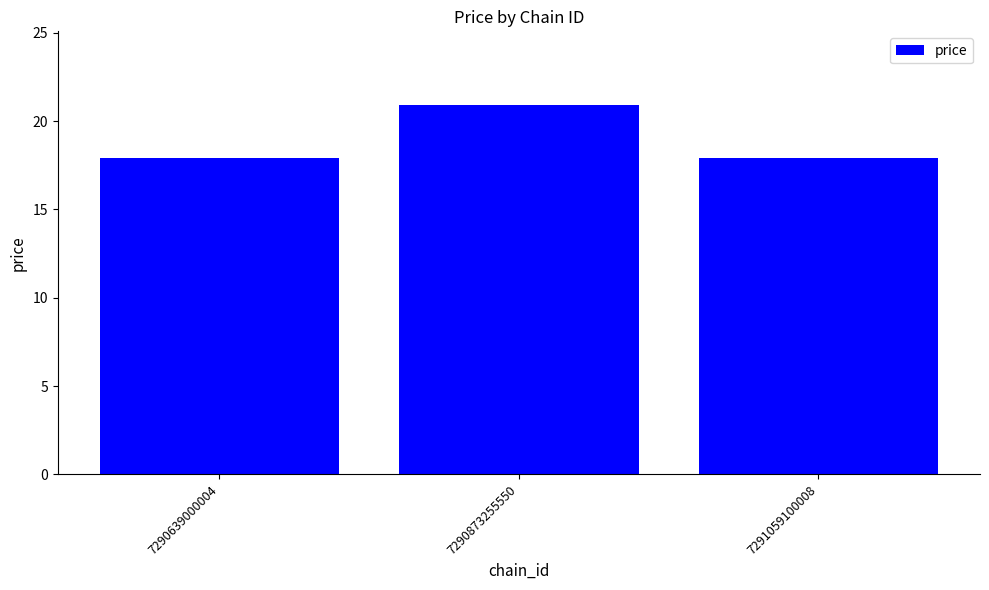

Which has a higher value, 7290873255550 or 7291059100008?

7290873255550